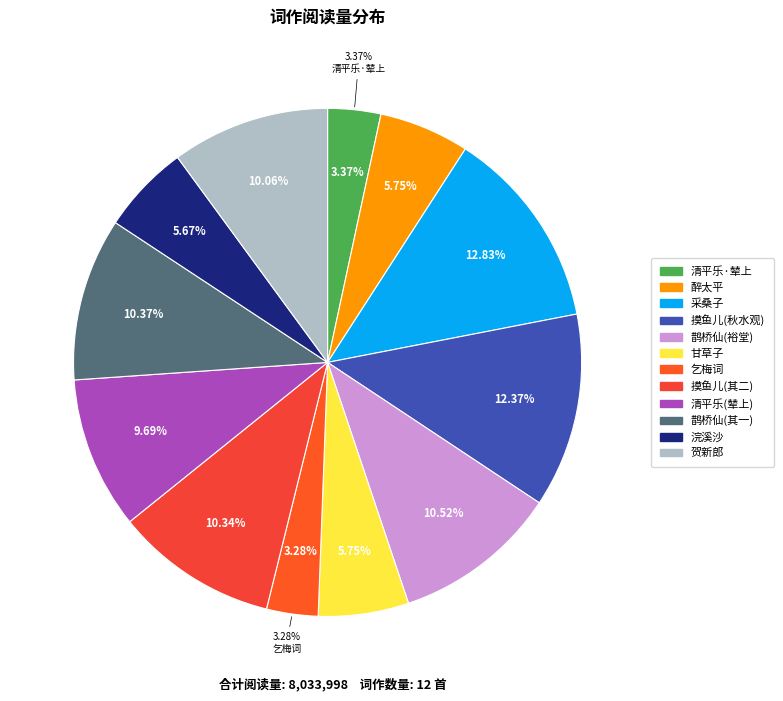

Does 清平乐 辇上故人有为予劝驾者作此词谢之 represent more than half of the total?

No